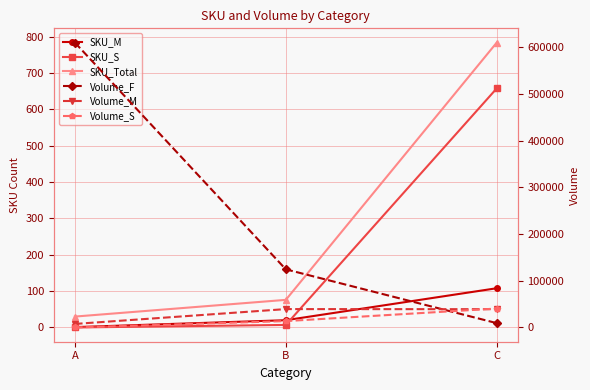

List the series in order of their peak value, lowest first.

SKU_M, SKU_S, SKU_Total, Volume_M, Volume_S, Volume_F